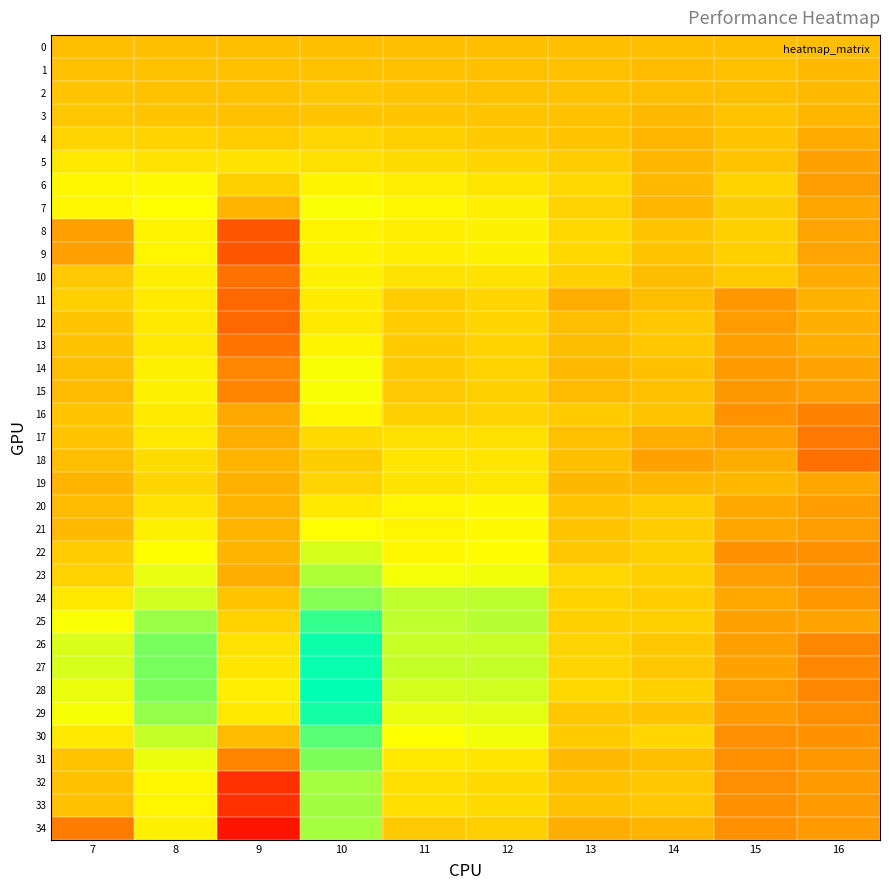

Which has a higher value, 9 or 10?

9